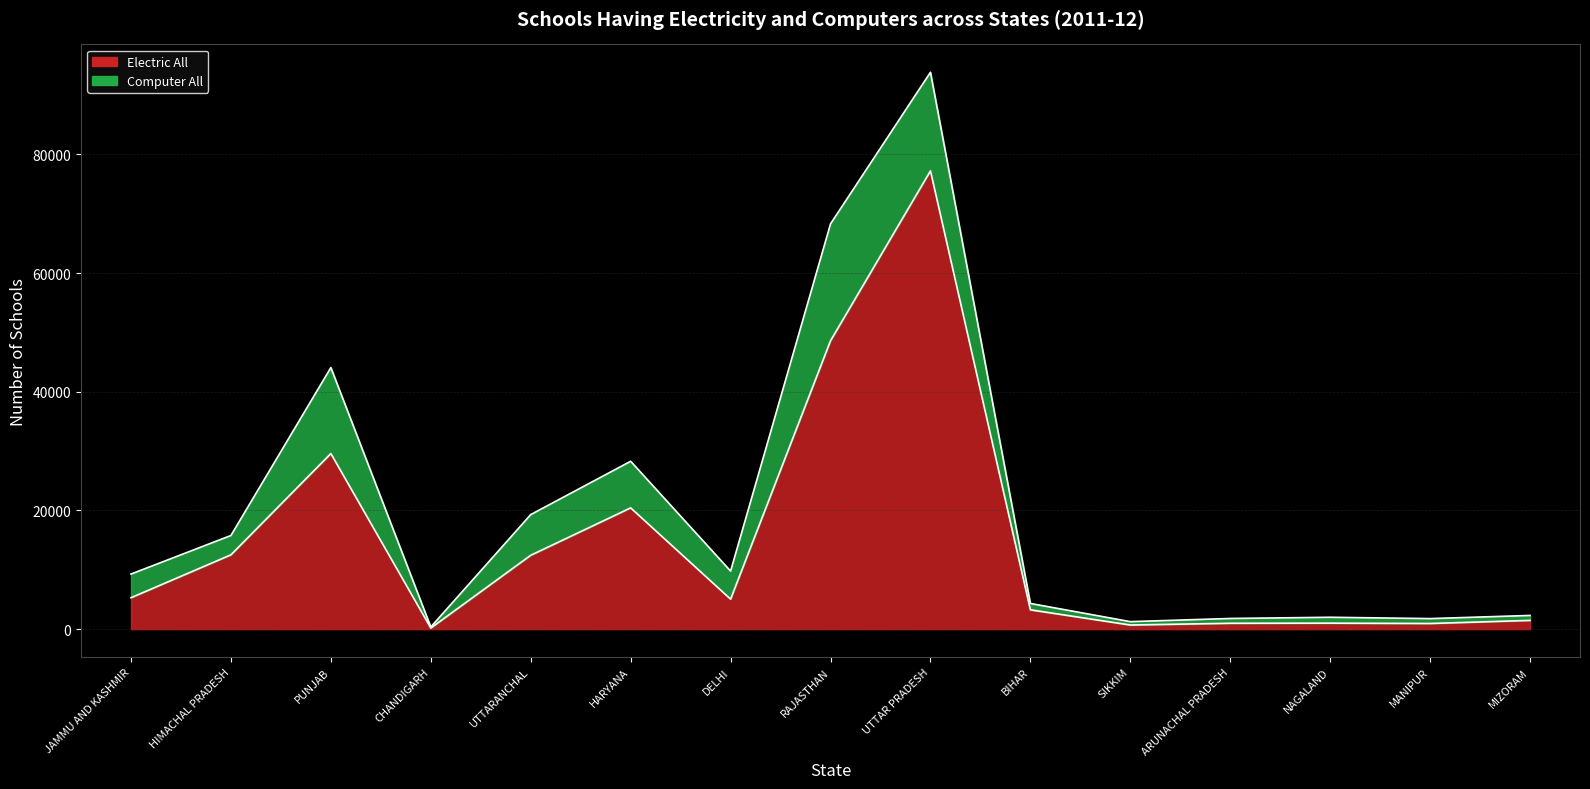

True or false: there are more than 1 points higher than both neighbors.

True